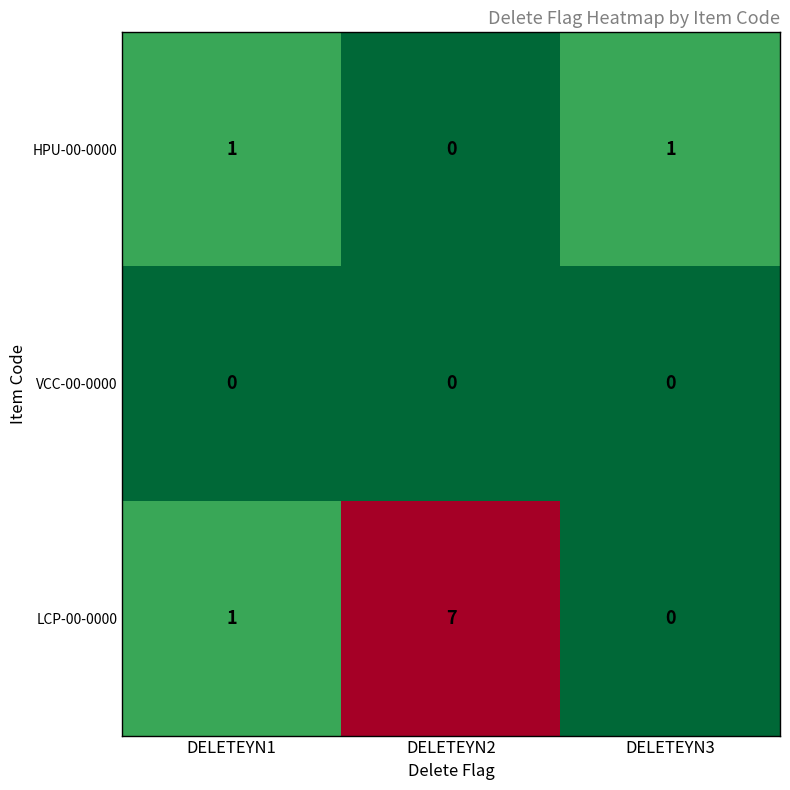

At which label does HPU-00-0000 reach its minimum?

DELETEYN2